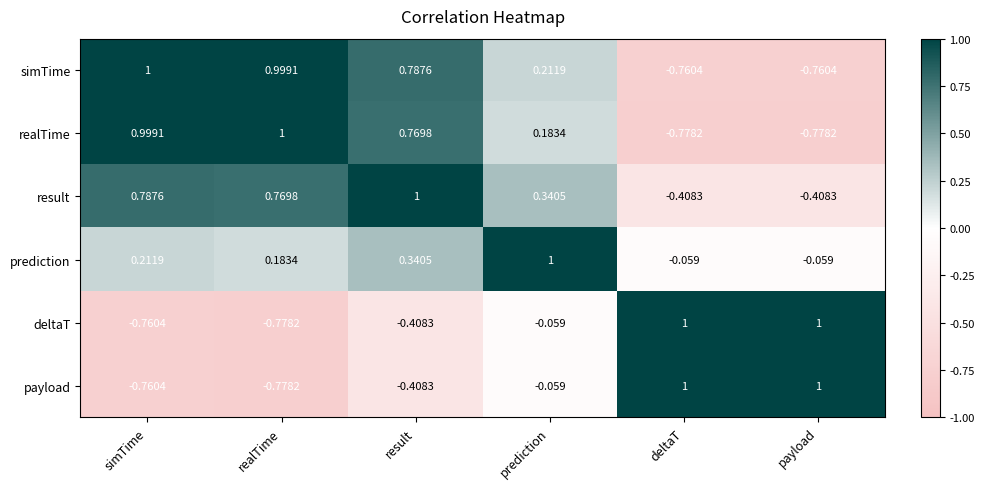

How many values in payload are below zero?

4